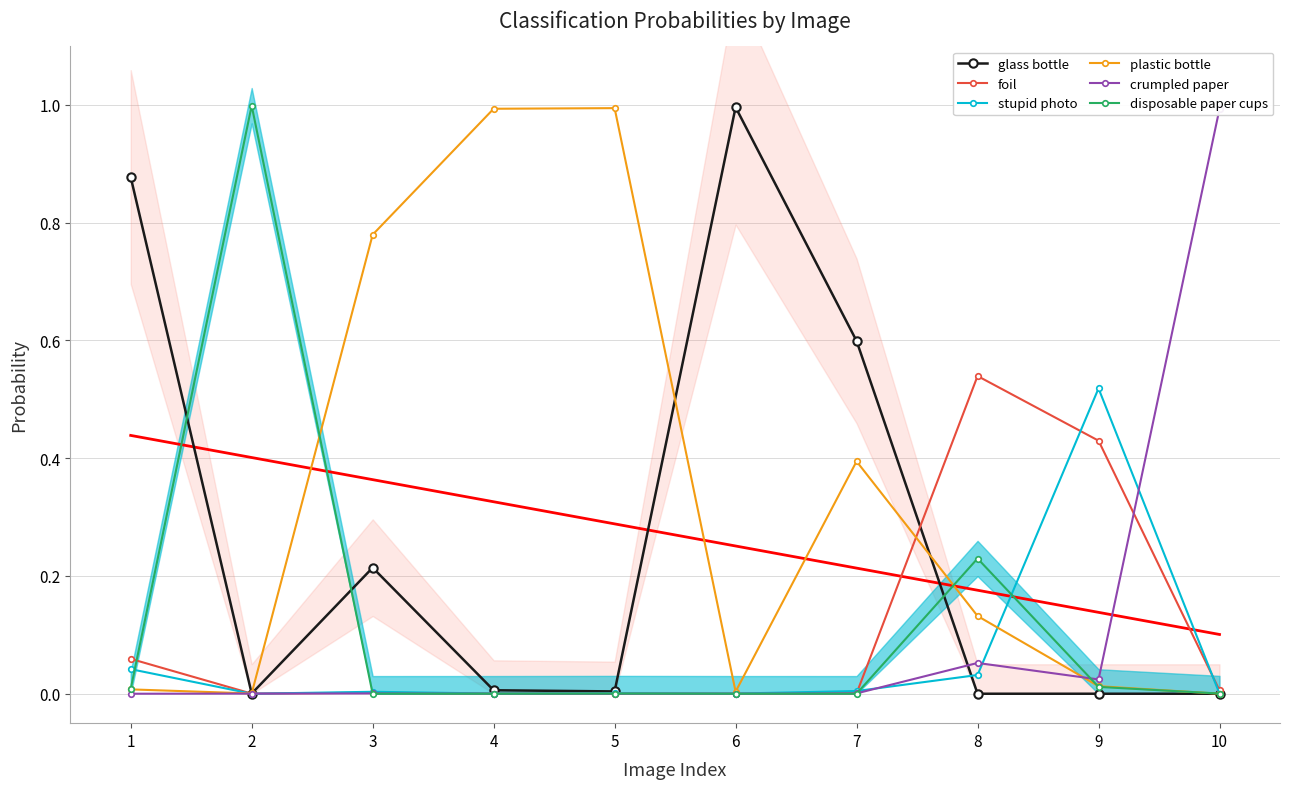

True or false: crumpled paper and stupid photo intersect in this chart.

True